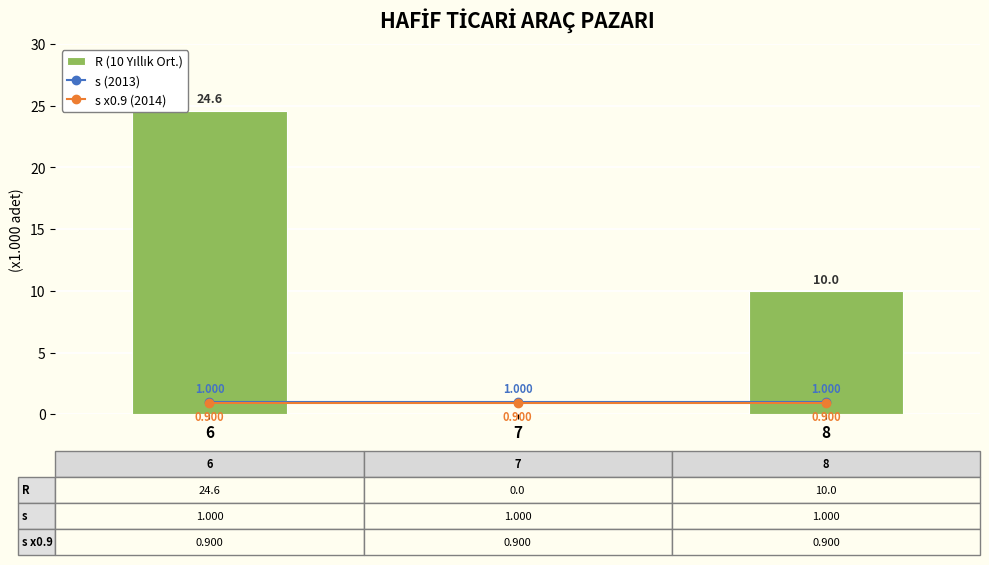

What is the average value of the R (10 Yıllık Ort.) series?

11.5